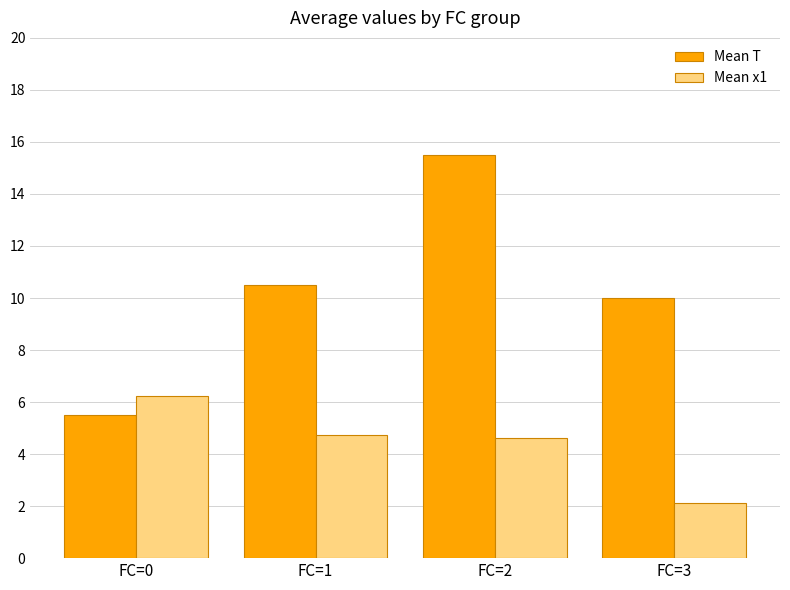

Read the Mean T value at FC=1.

10.5